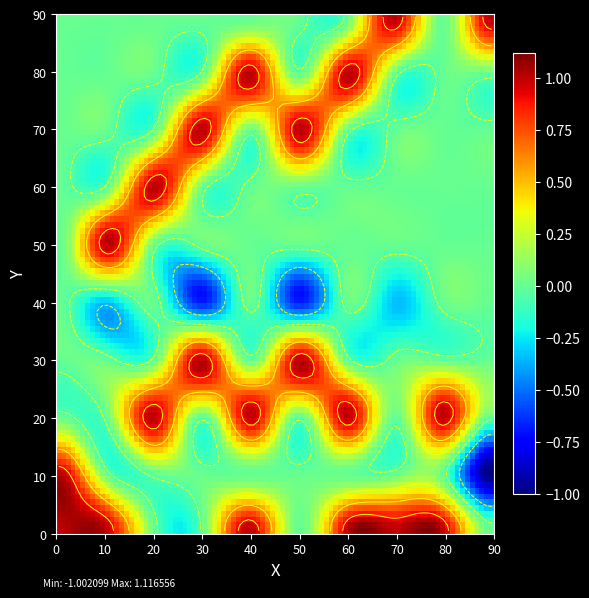

Is the value of 0 at 8 greater than the value of 3 at 5?

No